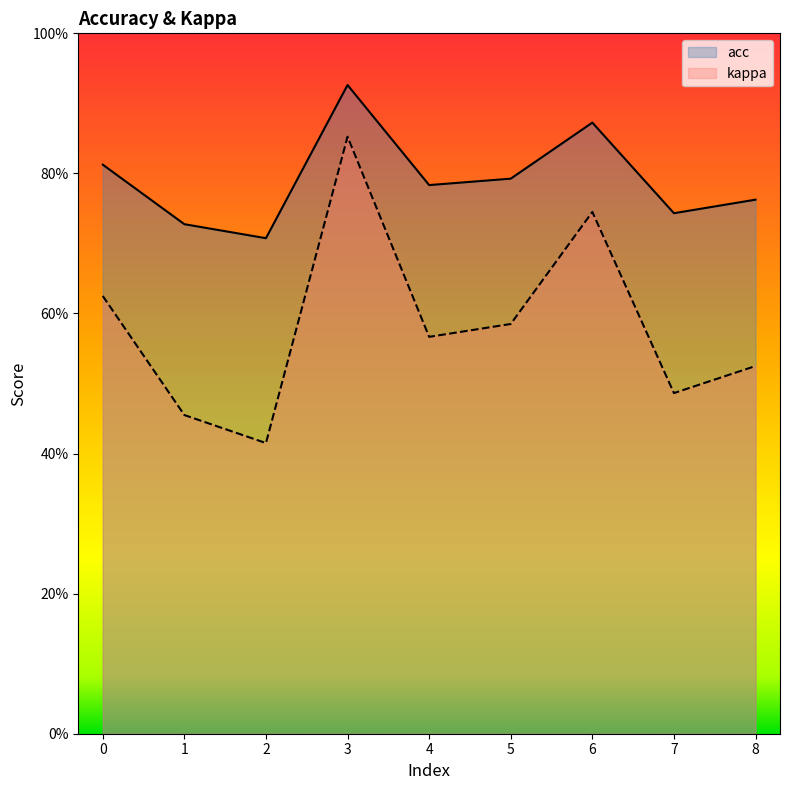

Count the number of data series in this chart.

2